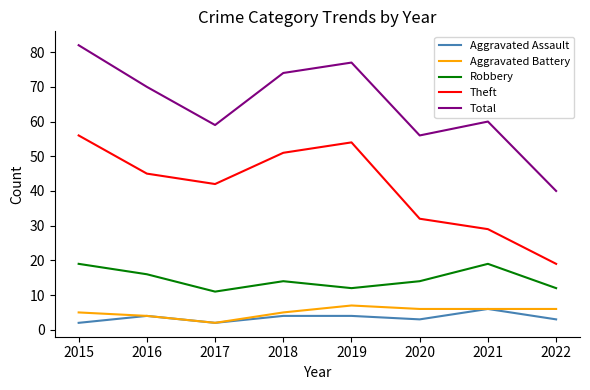

How many lines are shown in the chart?

5